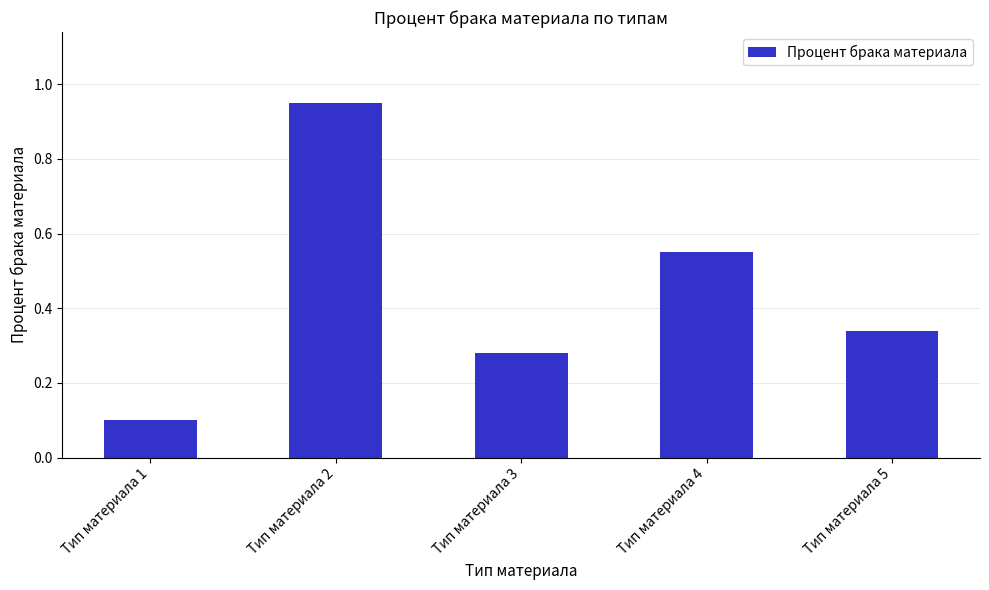

At which category does the chart reach its peak across all series?

Тип материала 2